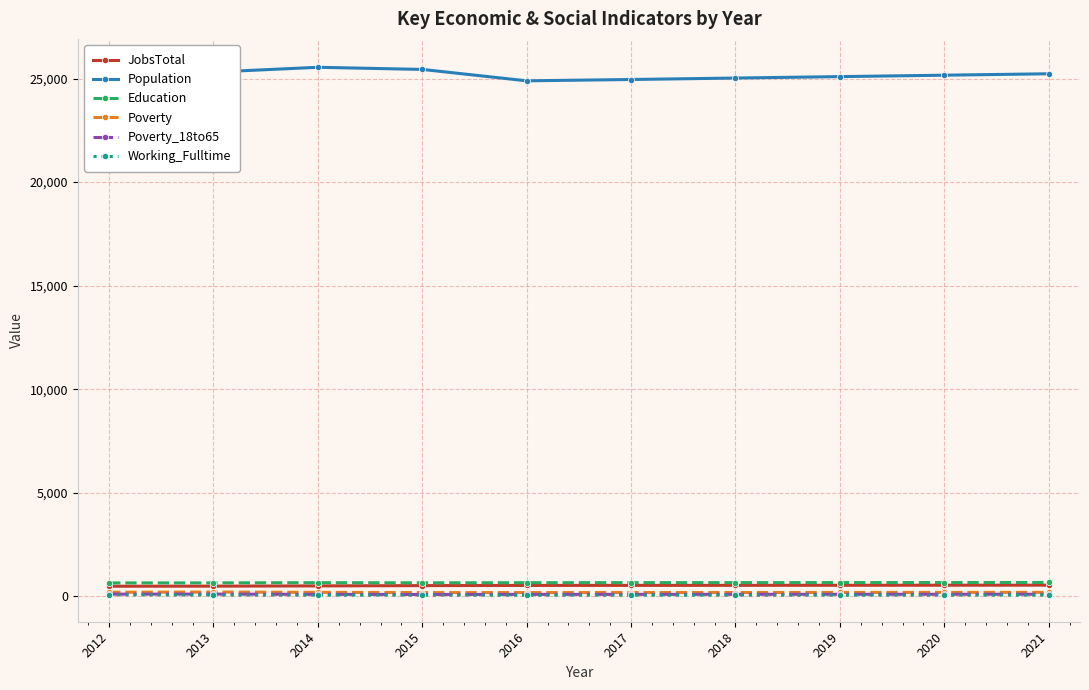

What are all the series names shown in the legend?

JobsTotal, Population, Education, Poverty, Poverty_18to65, Working_Fulltime